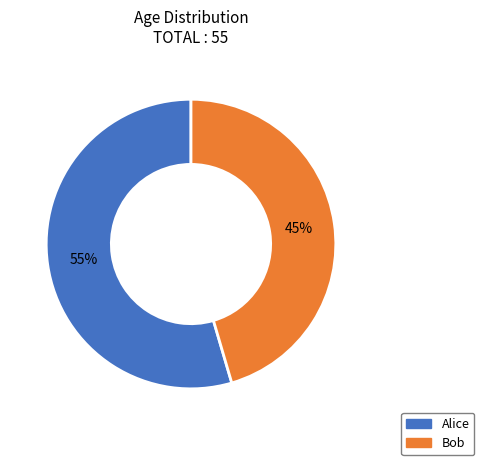

Combined, do Alice and Bob account for over 50%?

Yes